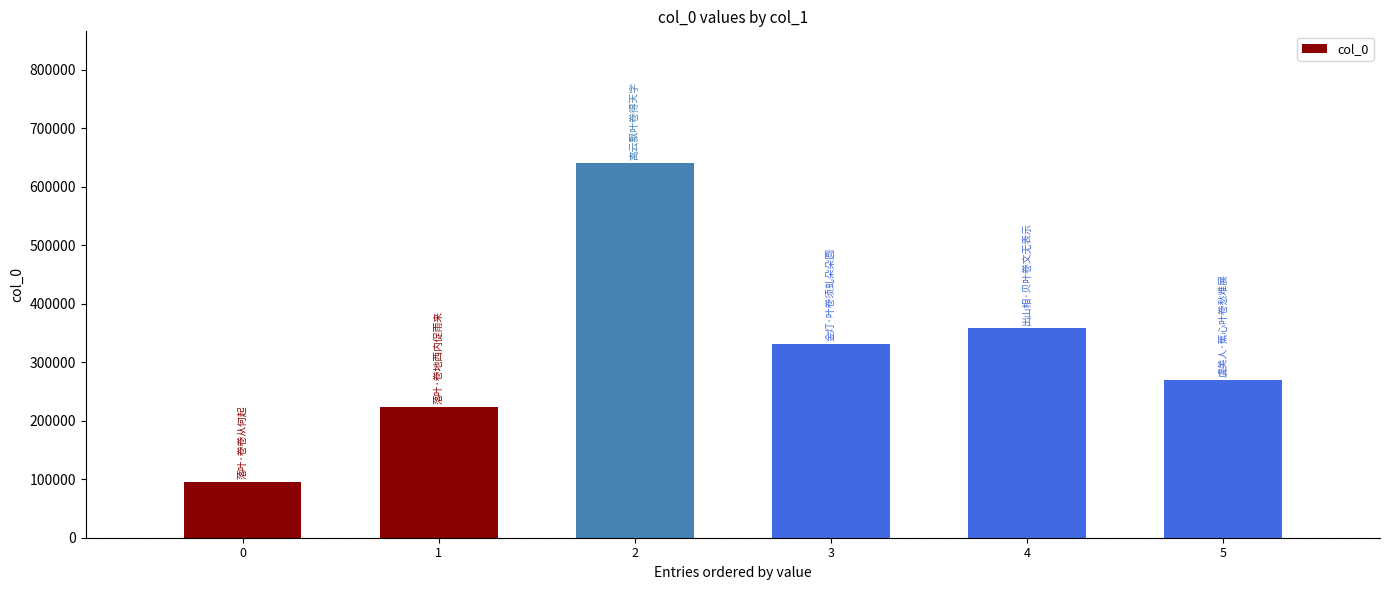

How many values are below 331521?

3